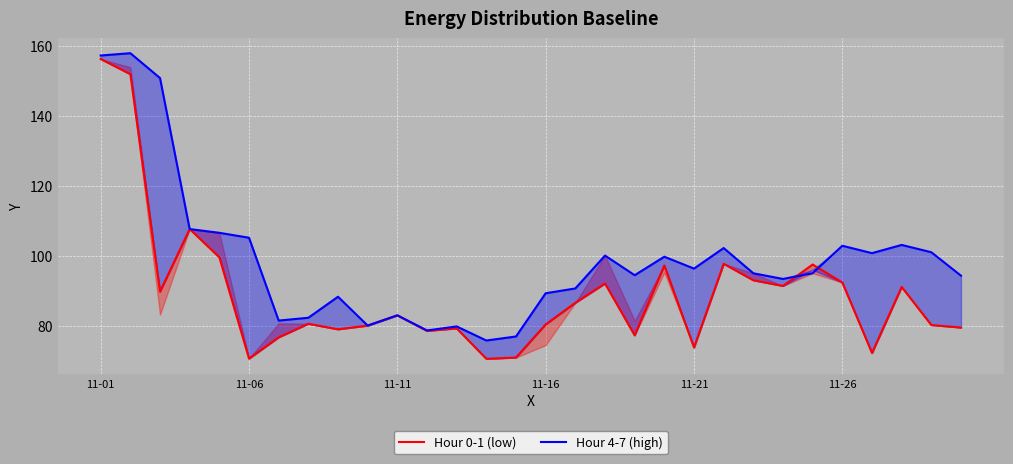

What is the spread (max minus min) of values at 11-26?

10.5